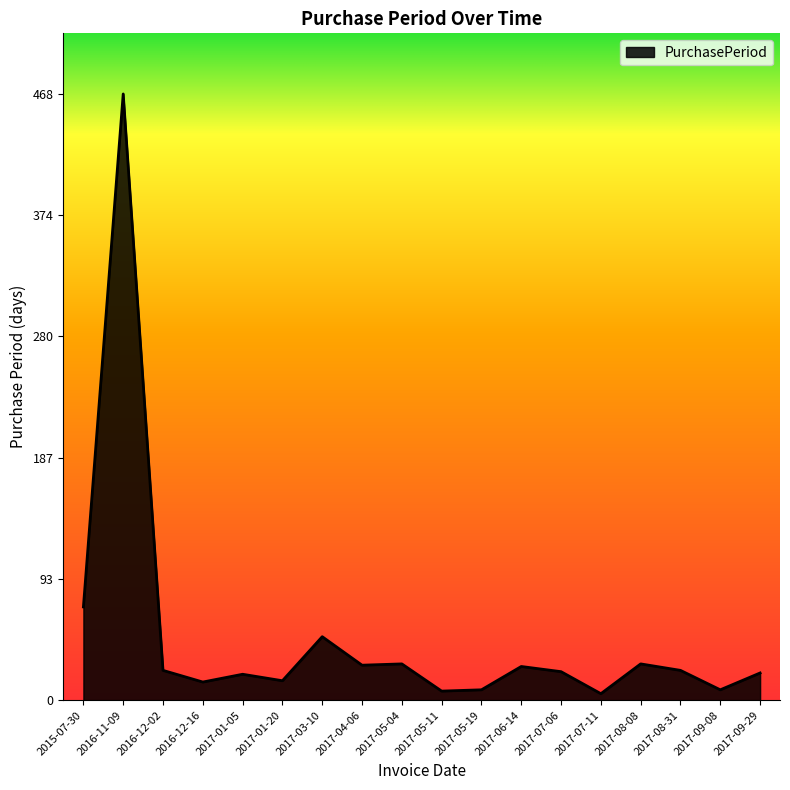

True or false: there are more than 1 points higher than both neighbors.

True